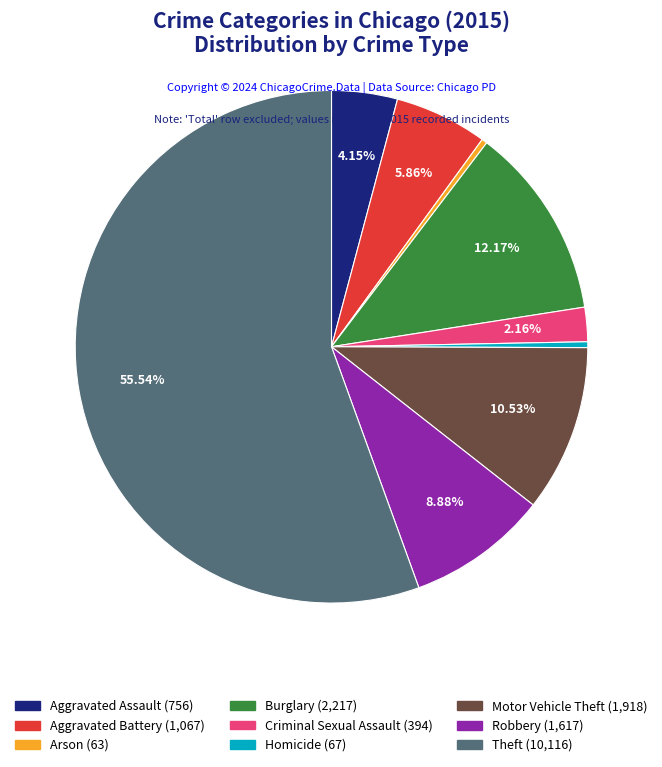

Which has a higher value, Robbery or Aggravated Battery?

Robbery